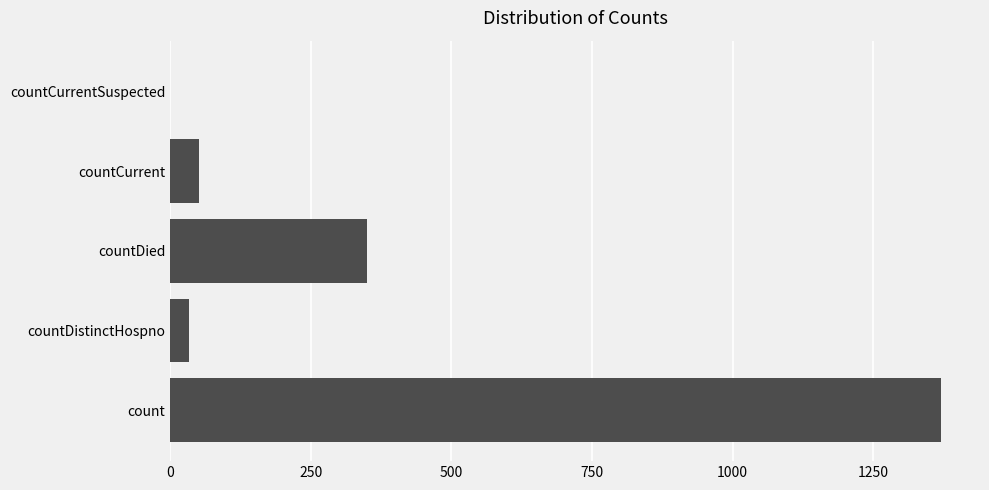

Between countCurrent and countCurrentSuspected, which is larger?

countCurrent